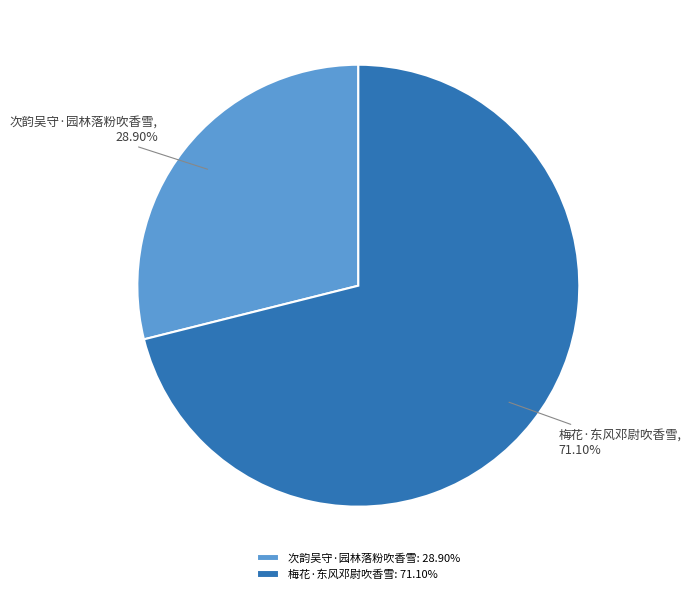

Count the number of slices in the pie.

2